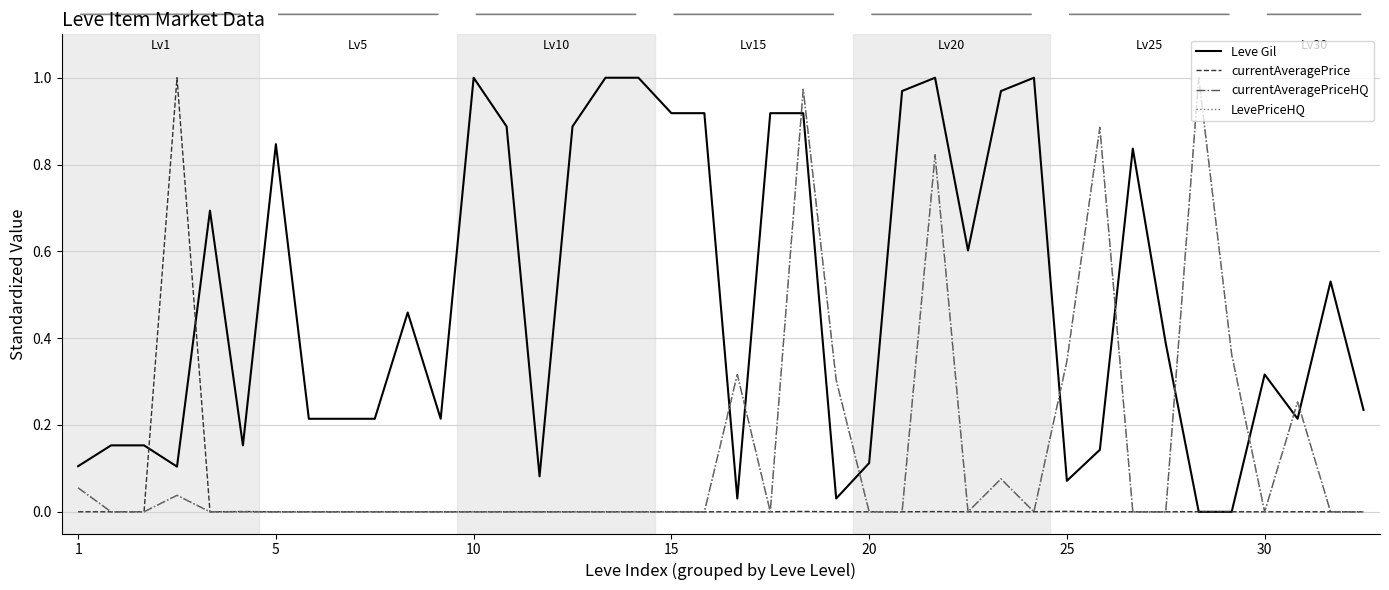

How many interior local valleys does the currentAveragePrice series have?

13